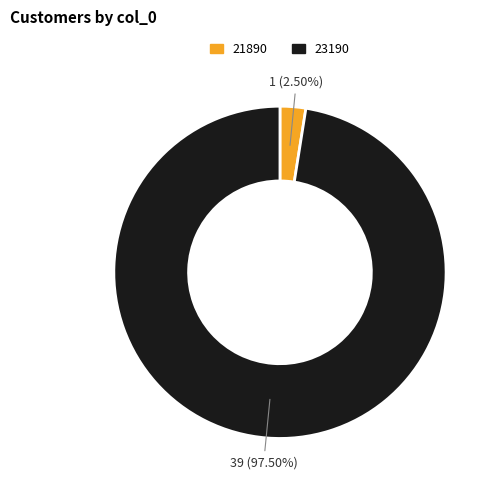

Combined, what portion of the pie is 21890 and 23190?

100.0%